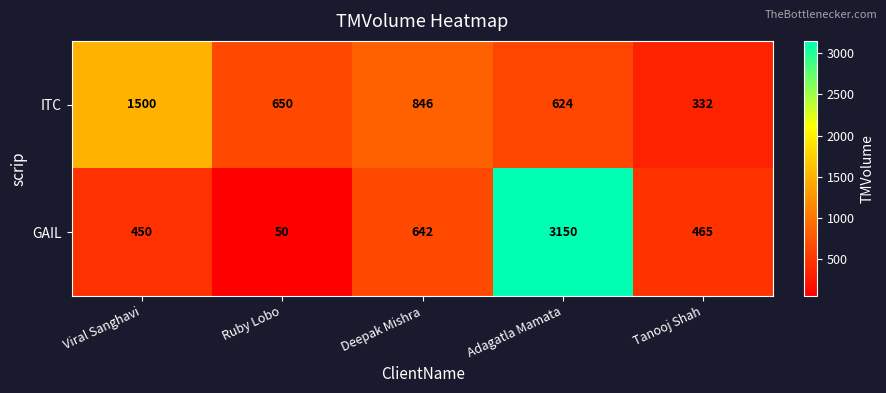

At how many categories does at least one series exceed 753?

3